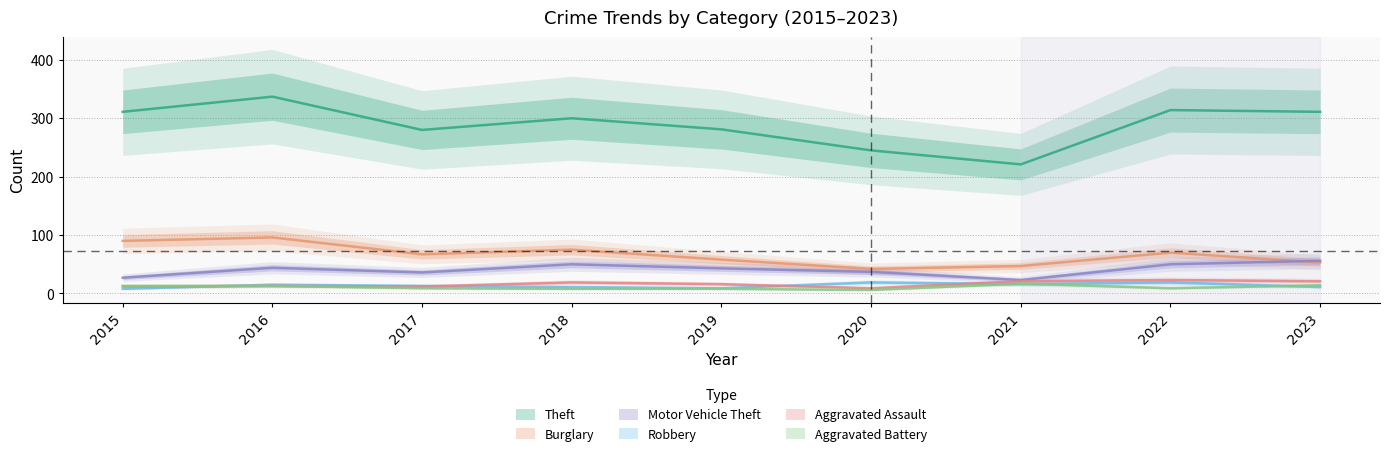

List the series in order of their peak value, highest first.

Theft, Burglary, Motor Vehicle Theft, Aggravated Assault, Robbery, Aggravated Battery